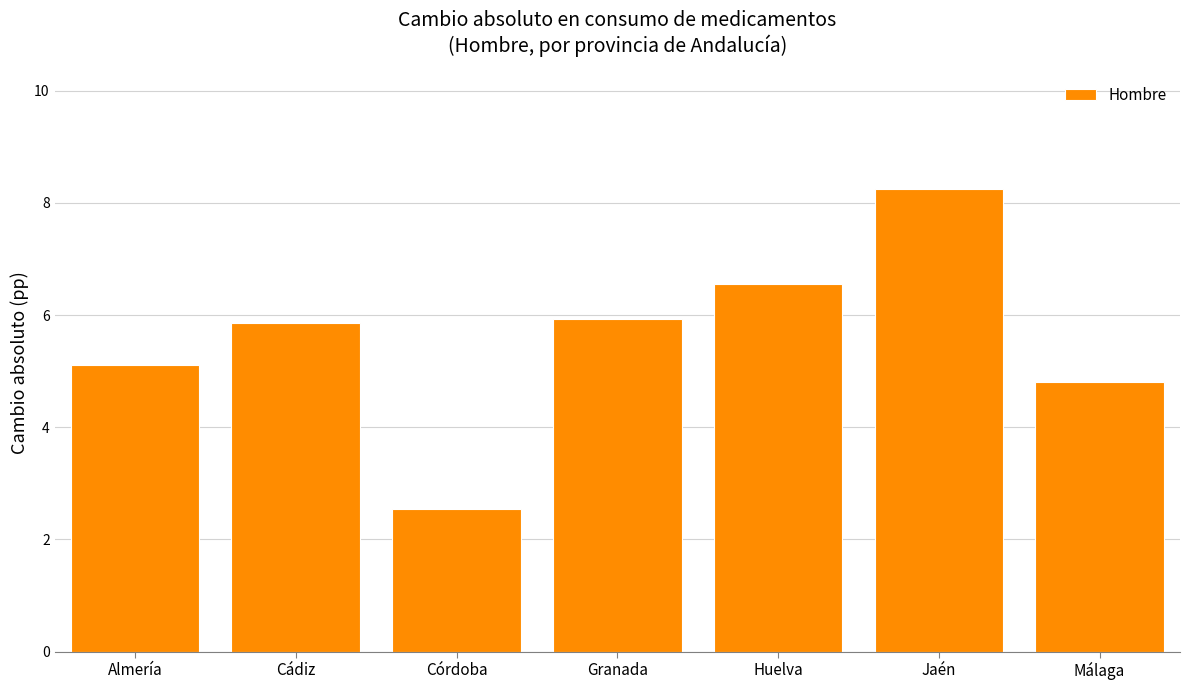

Reading left to right, what are all the values shown in this chart?

5.1	5.9	2.5	5.9	6.6	8.3	4.8